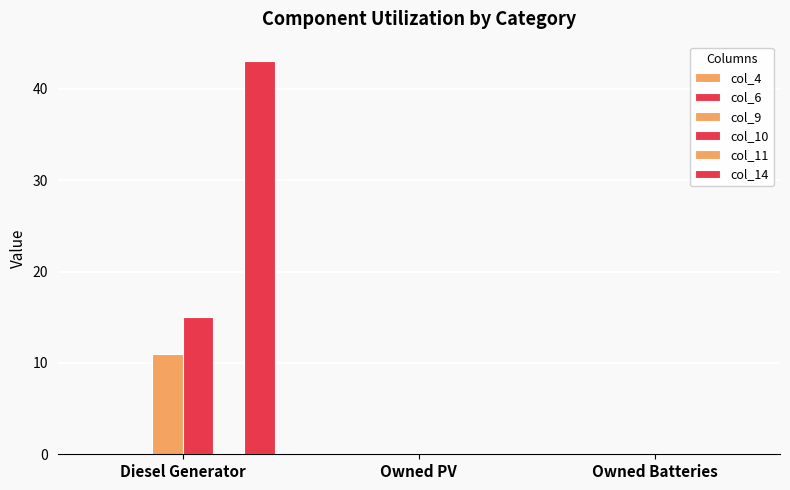

Are the bars grouped side by side (vs. stacked)?

Yes